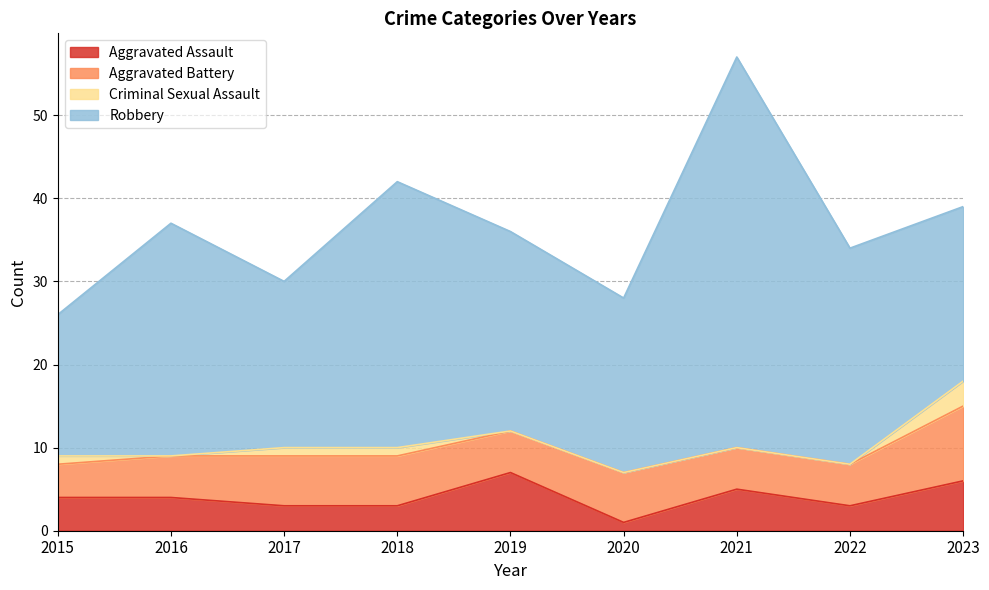

At how many categories does at least one series exceed 1?

9